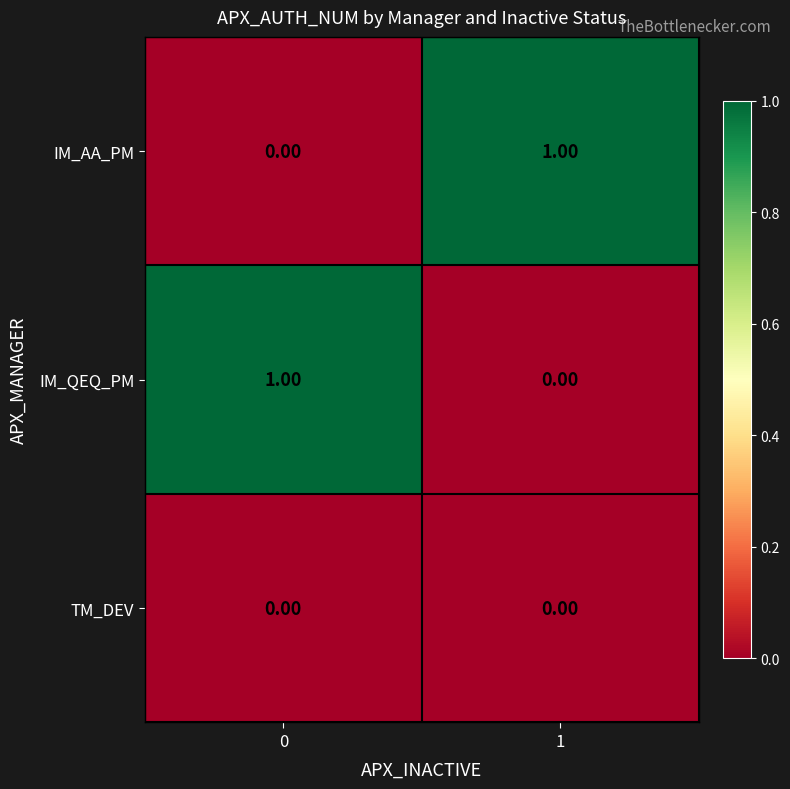

What is the maximum value shown in the chart?

1